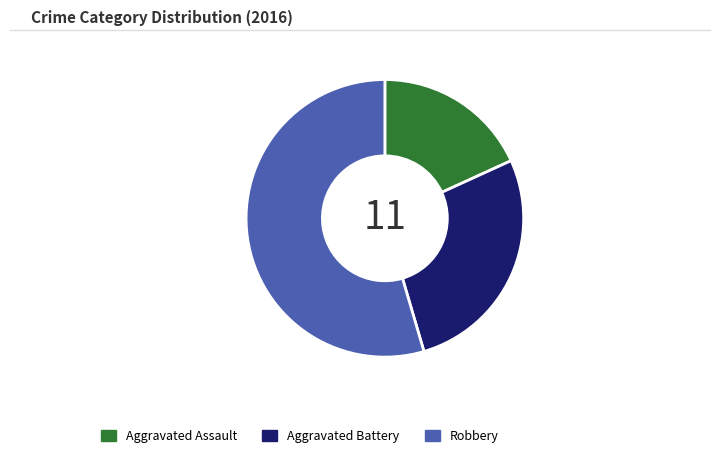

Combined, do Aggravated Assault and Aggravated Battery account for over 50%?

No